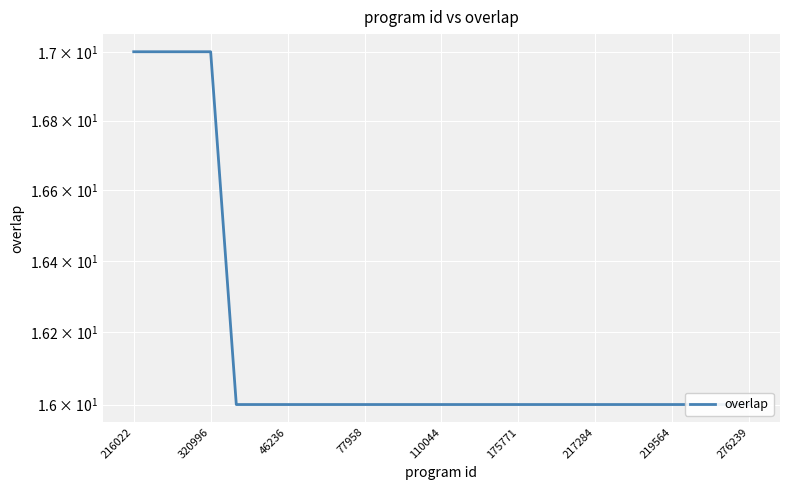

True or false: there are more than 0 points higher than both neighbors.

False